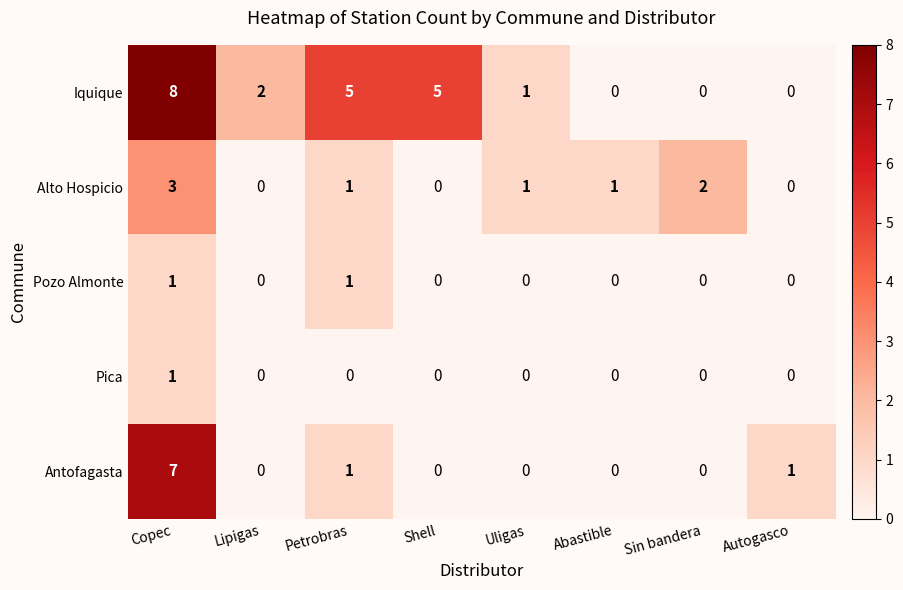

How many data points in Pica are above 0?

1